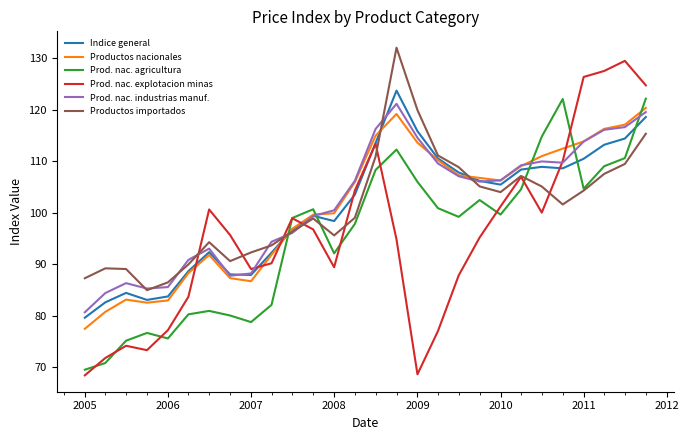

Which series has the widest spread of values?

Prod. nac. explotacion minas